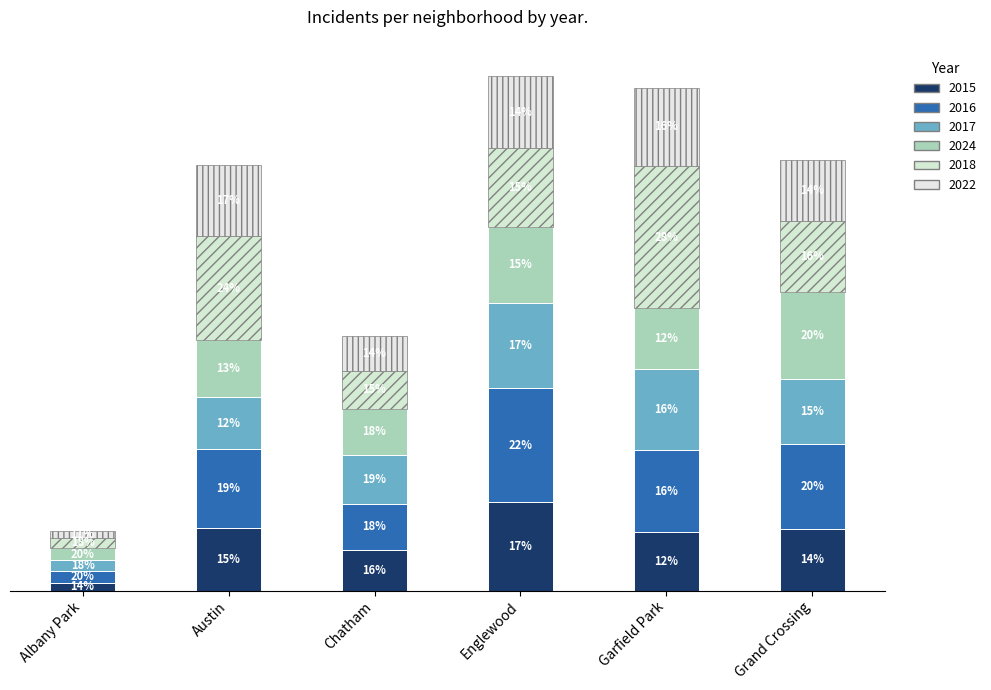

How many bars are there in total?

36